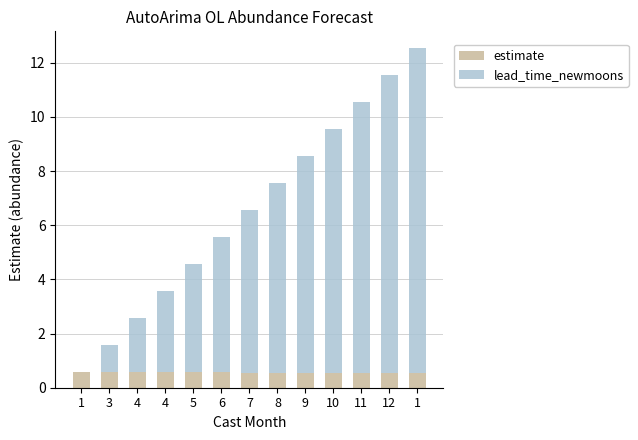

Which series changed the most between 1 and 1?

lead_time_newmoons